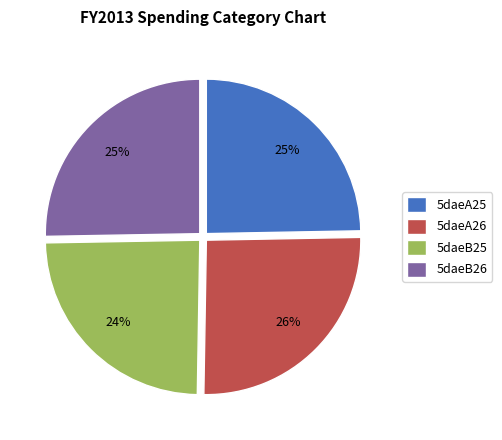

To the nearest percent, what percentage of the pie is 5daeB26?

25%